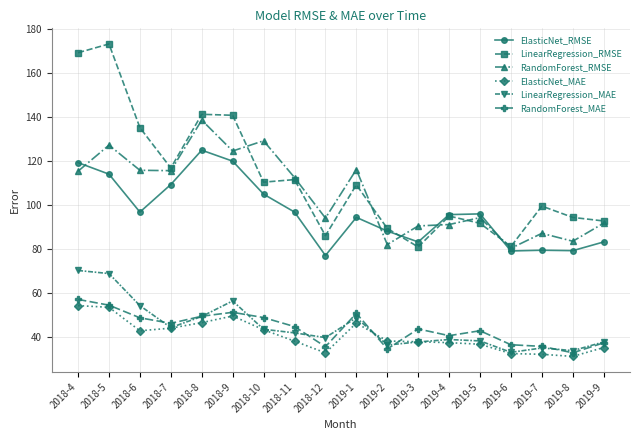

Which series has the widest spread of values?

LinearRegression_RMSE